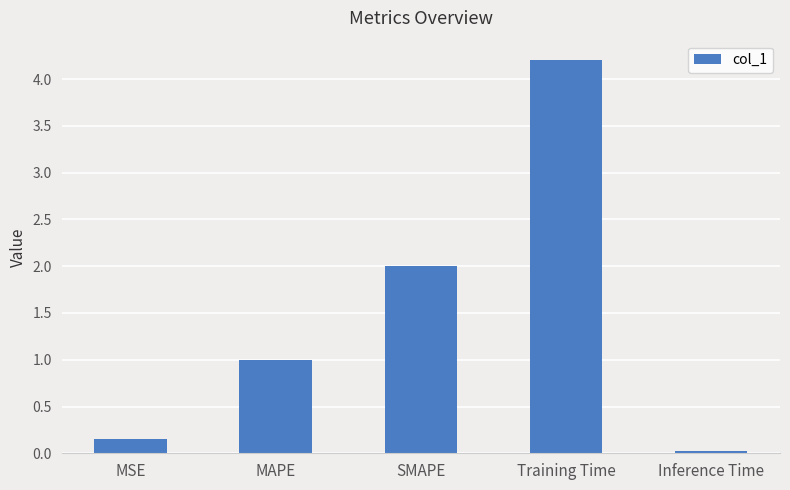

The value at MAPE is 0.2. True or false?

False